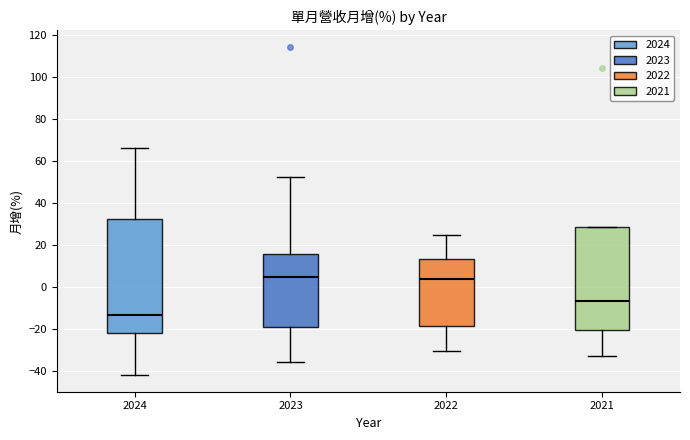

Reading left to right, read every box against the y-axis: the position of its median line, the range the box covers, and the ends of its whiskers. The values are not printed on the chart, so give them approximately, as read against the axis.

2024: median -12, box -22 to 32, whiskers -42 to 66
2023: median 6, box -18 to 16, whiskers -36 to 52
2022: median 4, box -18 to 14, whiskers -30 to 26
2021: median -6, box -20 to 28, whiskers -32 to 28